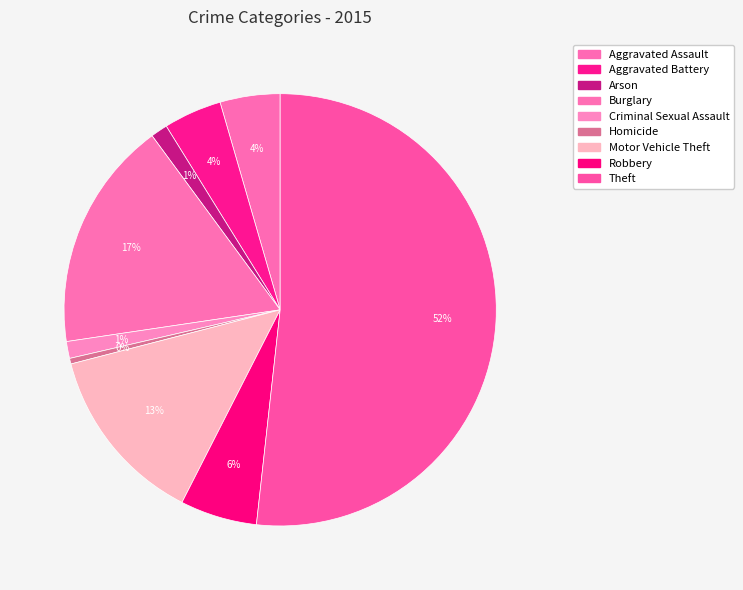

How many segments does this pie chart have?

9